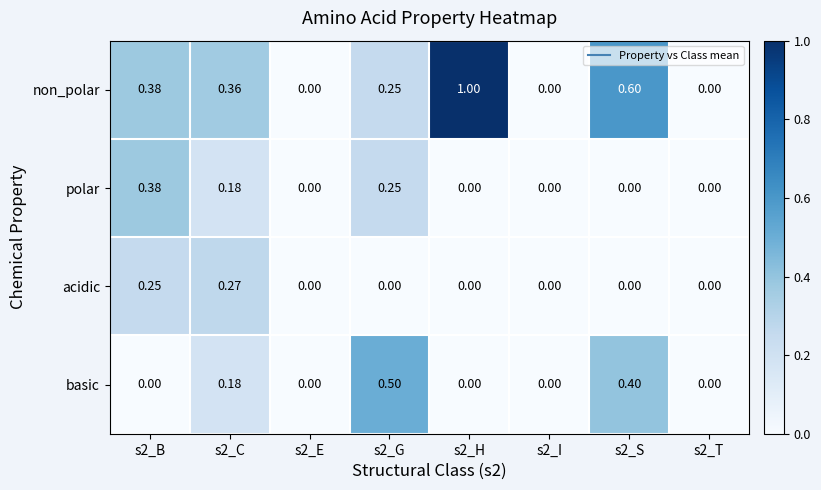

Which series has the largest total across all categories?

non_polar